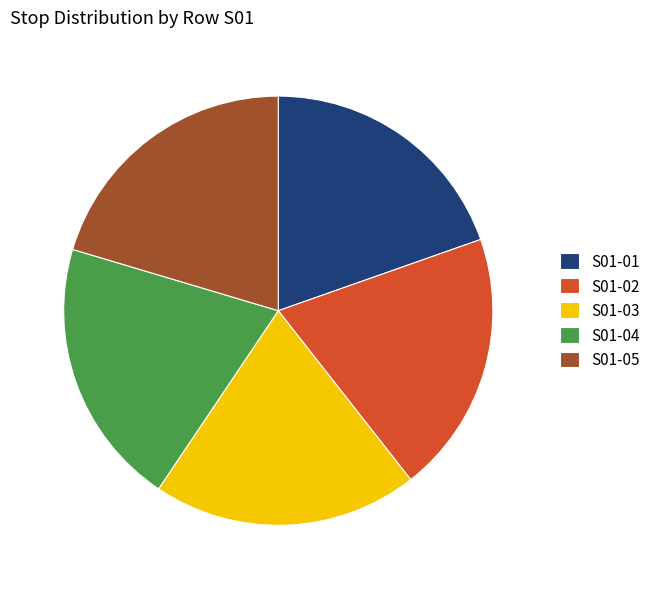

What is the ratio of the value at S01-05 to the value at S01-01?

1.0